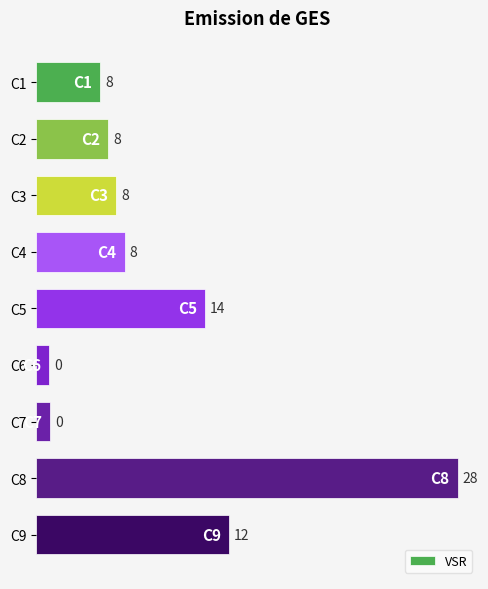

How many bars are there in total?

9